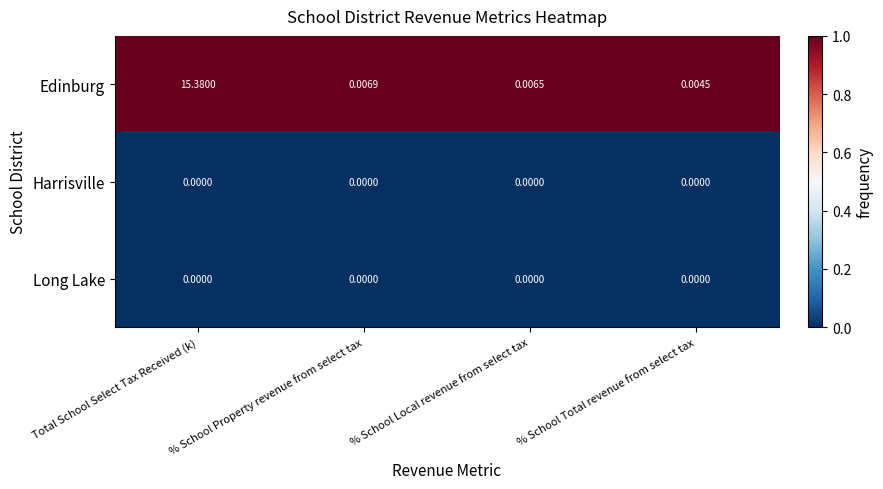

At which category does the chart reach its peak across all series?

Total School Select Tax Received (k)